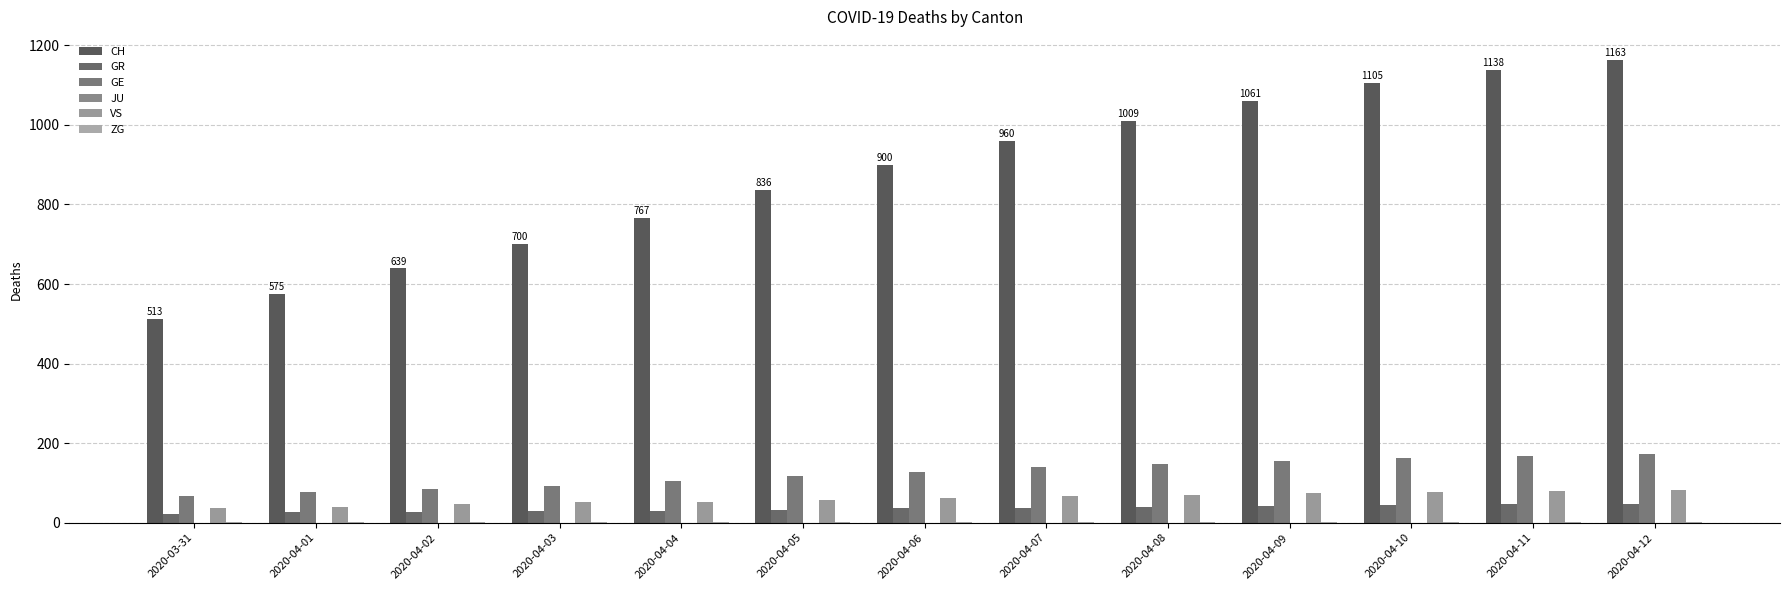

Which series has the largest total across all categories?

CH